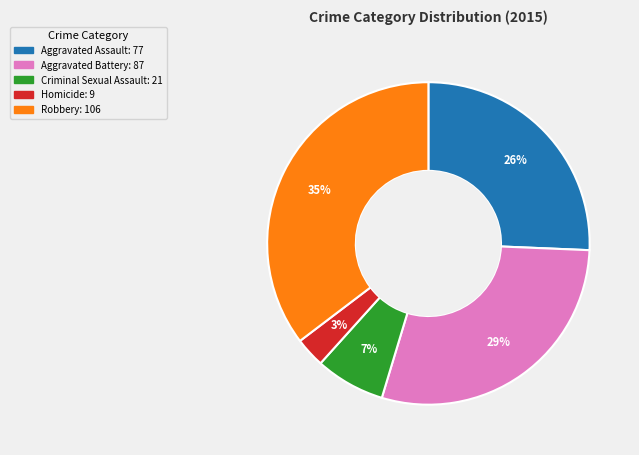

Is it true that Homicide is 3% of the pie?

True